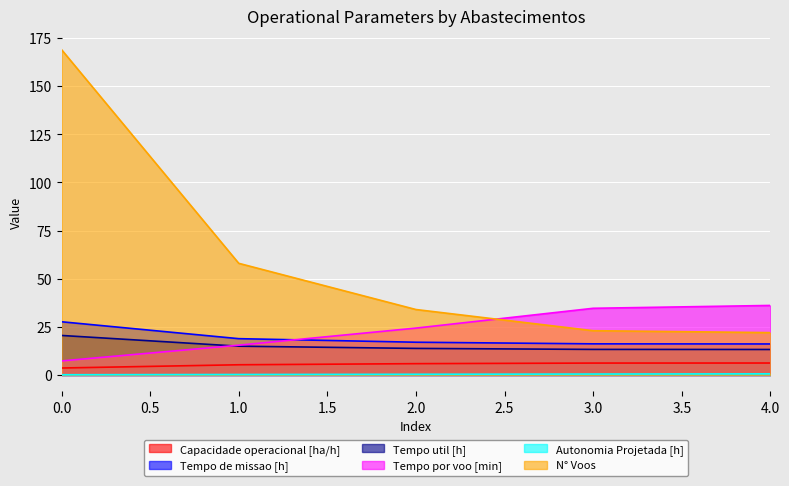

What is the maximum value shown in the chart?

169.0